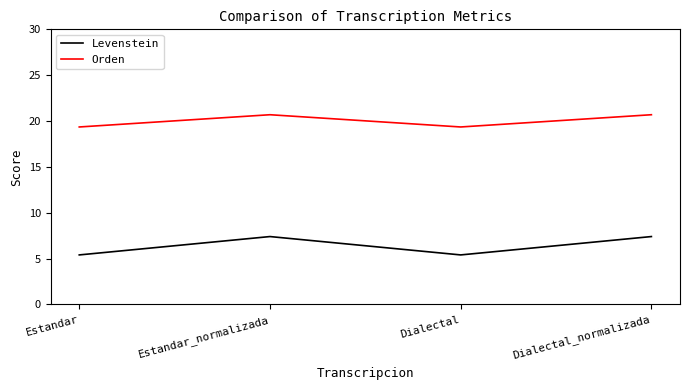

What are all the series names shown in the legend?

Levenstein, Orden